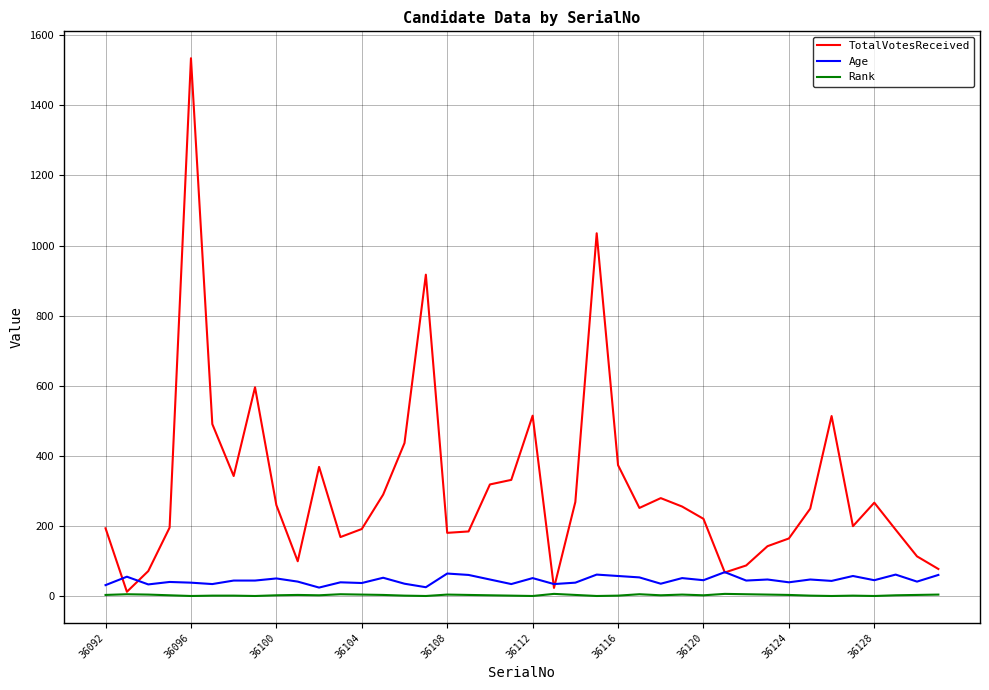

Which series has the largest range (max minus min)?

TotalVotesReceived